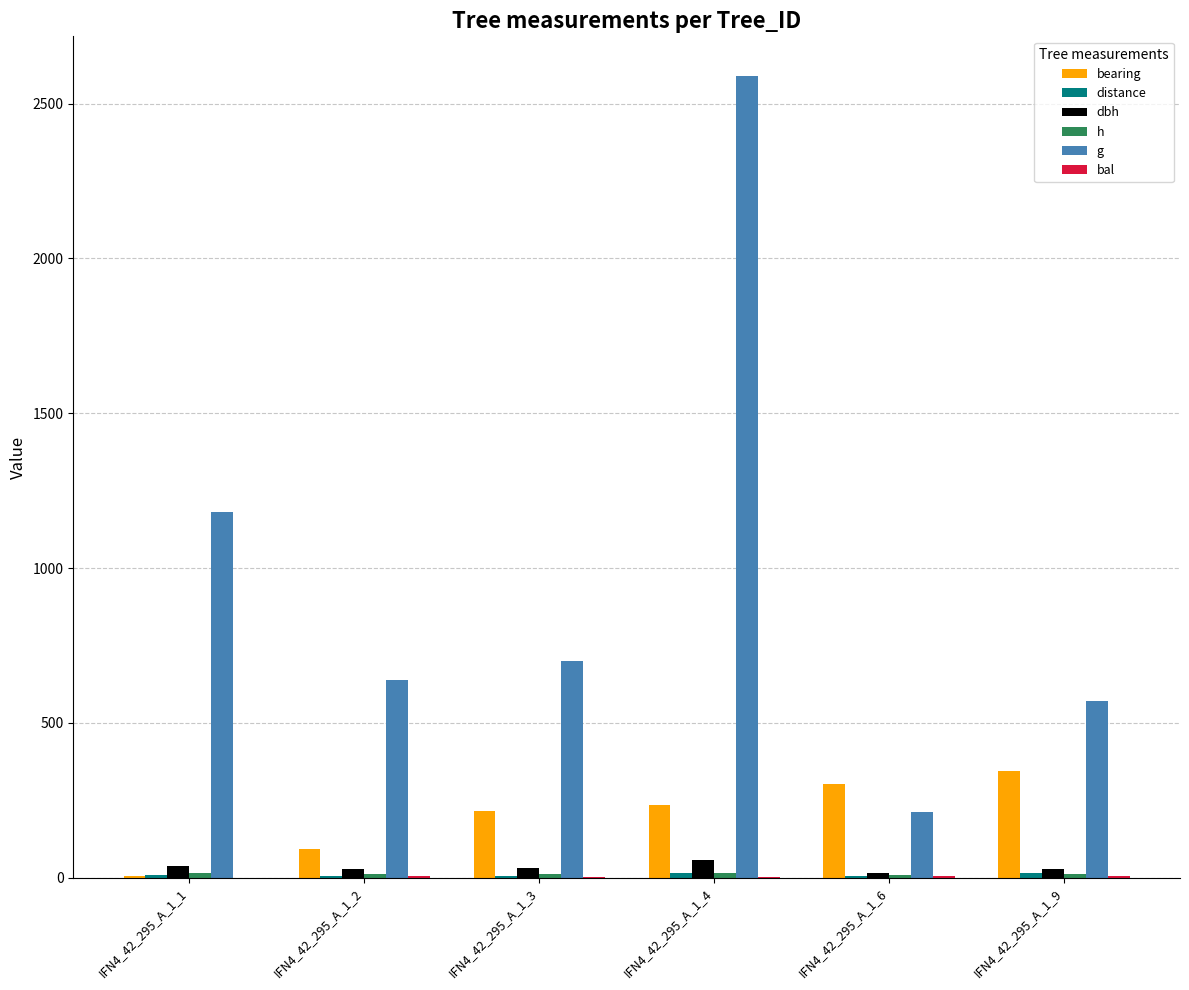

Between IFN4_42_295_A_1_1 and IFN4_42_295_A_1_9, which series saw the biggest shift?

g